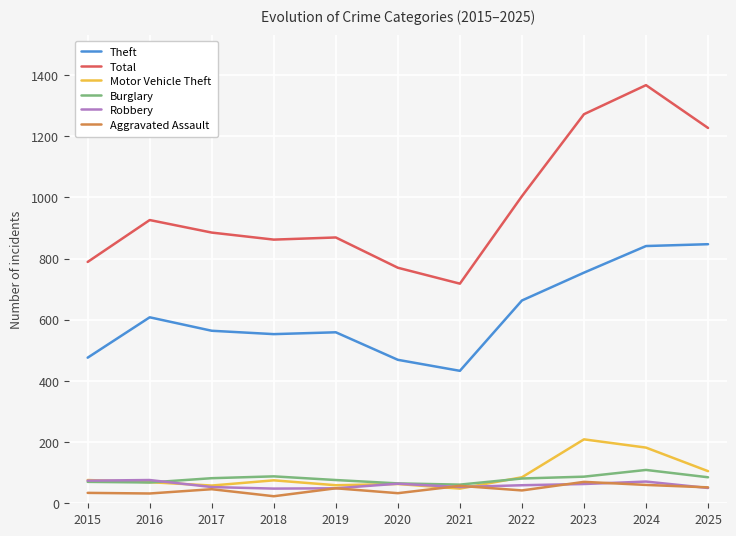

What is the total value across all series at 2019?

1661